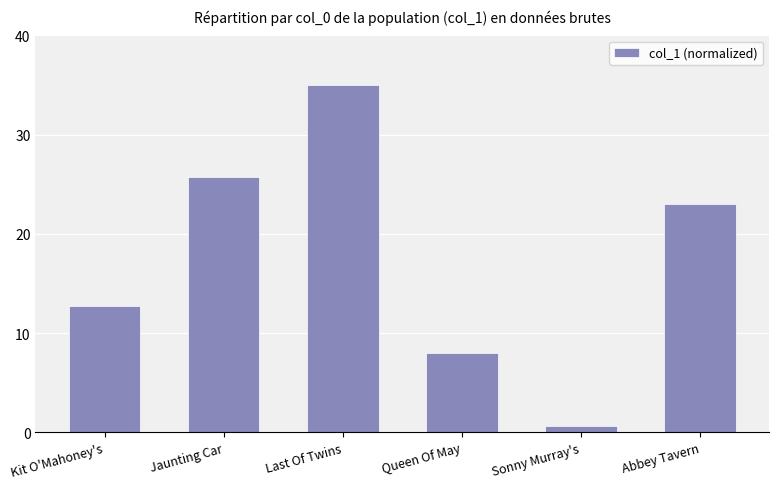

Does the chart contain any negative values?

No